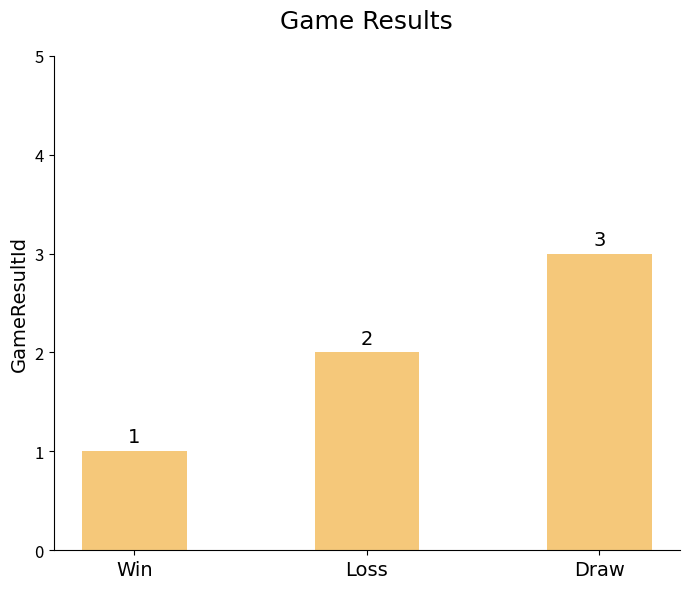

What is the ratio of the value at Win to the value at Draw?

0.3